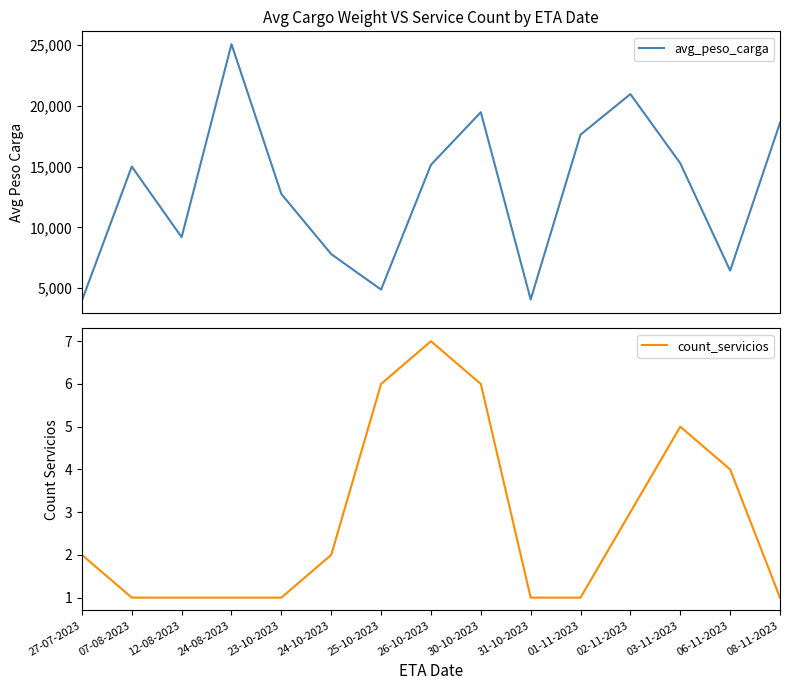

What is the sum of the avg_peso_carga values at 01-11-2023 and 23-10-2023?

30374